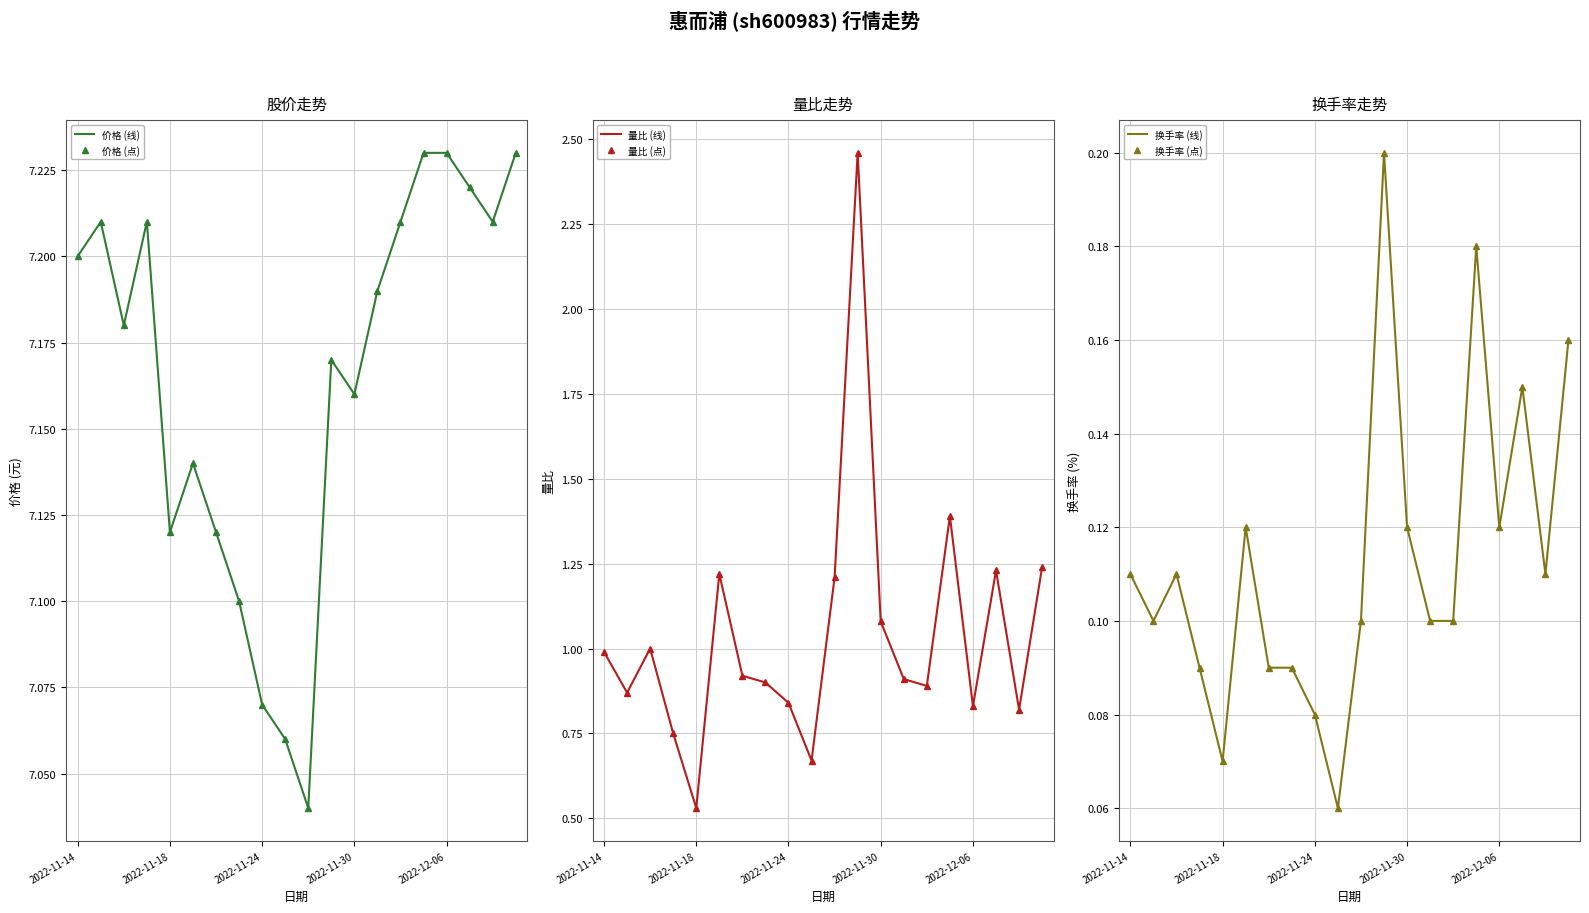

The 价格 (点) series shows 7.2 at 14. True or false?

True